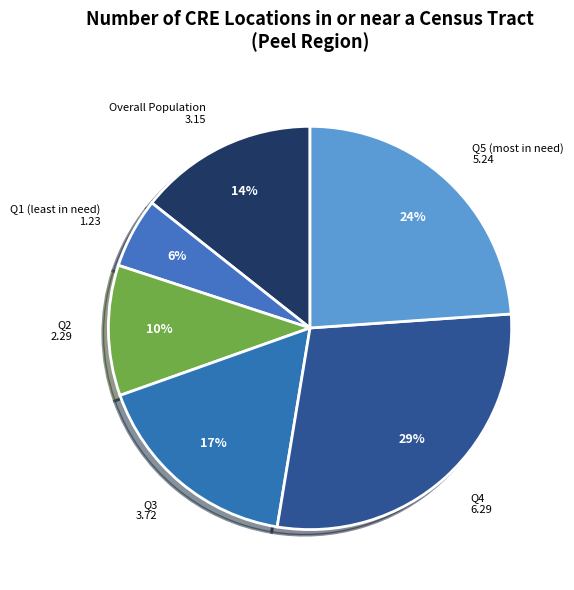

Rank the categories by value from highest to lowest.

Q4, Q5 (most in need), Q3, Overall Population, Q2, Q1 (least in need)